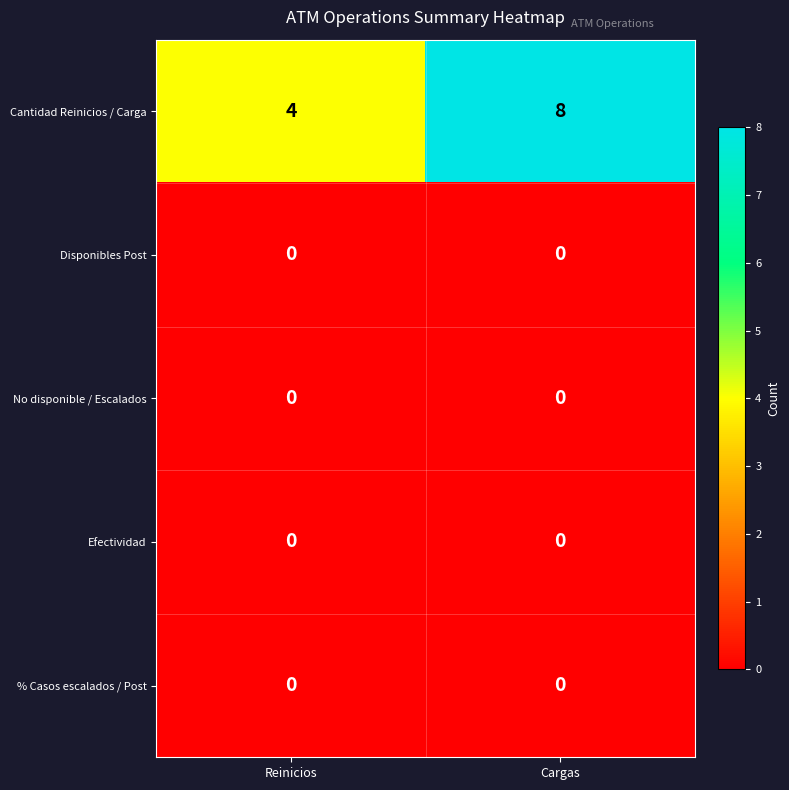

Is it true that Cantidad Reinicios / Carga equals 8 at Cargas?

True